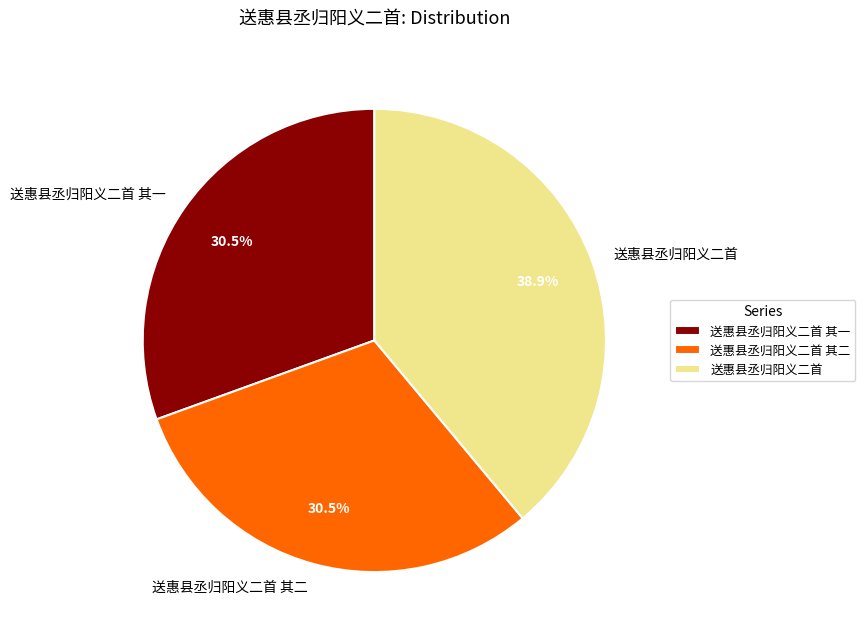

What percentage is the 送惠县丞归阳义二首 slice, to the nearest percent?

39%